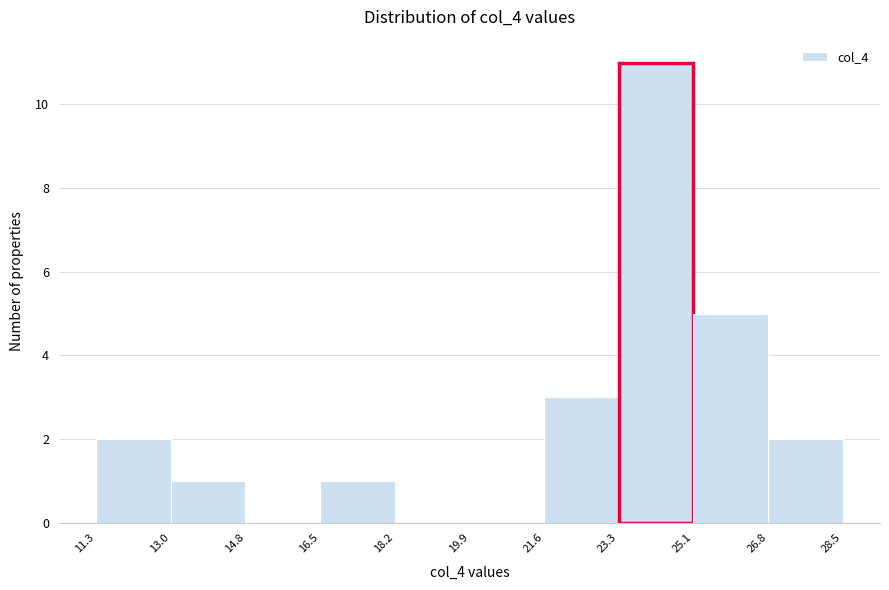

Over which range of the x-axis is the bar tallest?

23.3 to 25.1